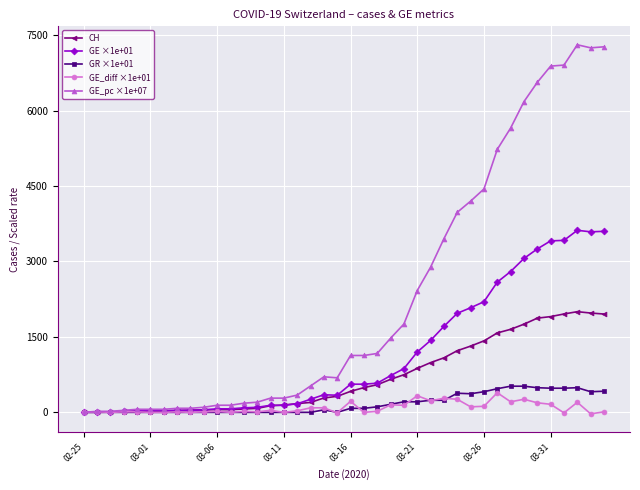

What are all the series names shown in the legend?

CH, GE ×1e+01, GR ×1e+01, GE_diff ×1e+01, GE_pc ×1e+07